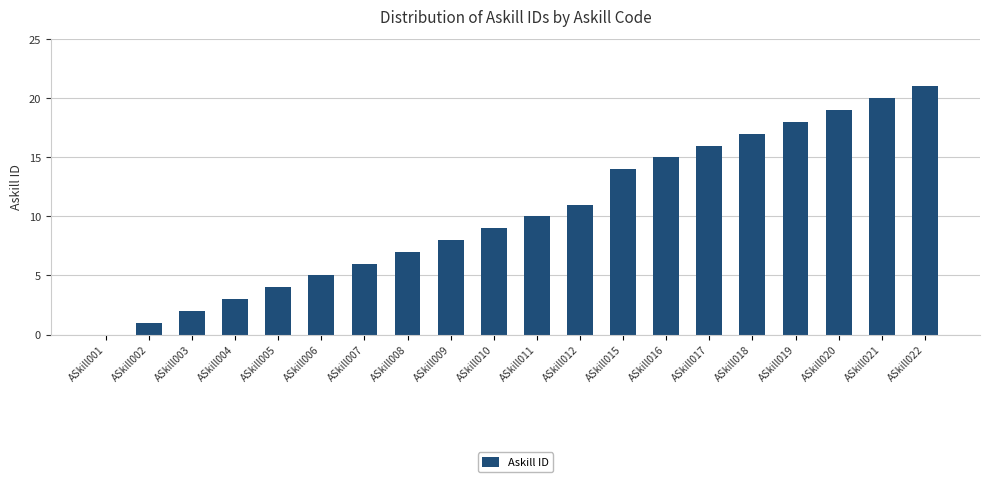

What is the ratio of the value at ASkill015 to the value at ASkill011?

1.4